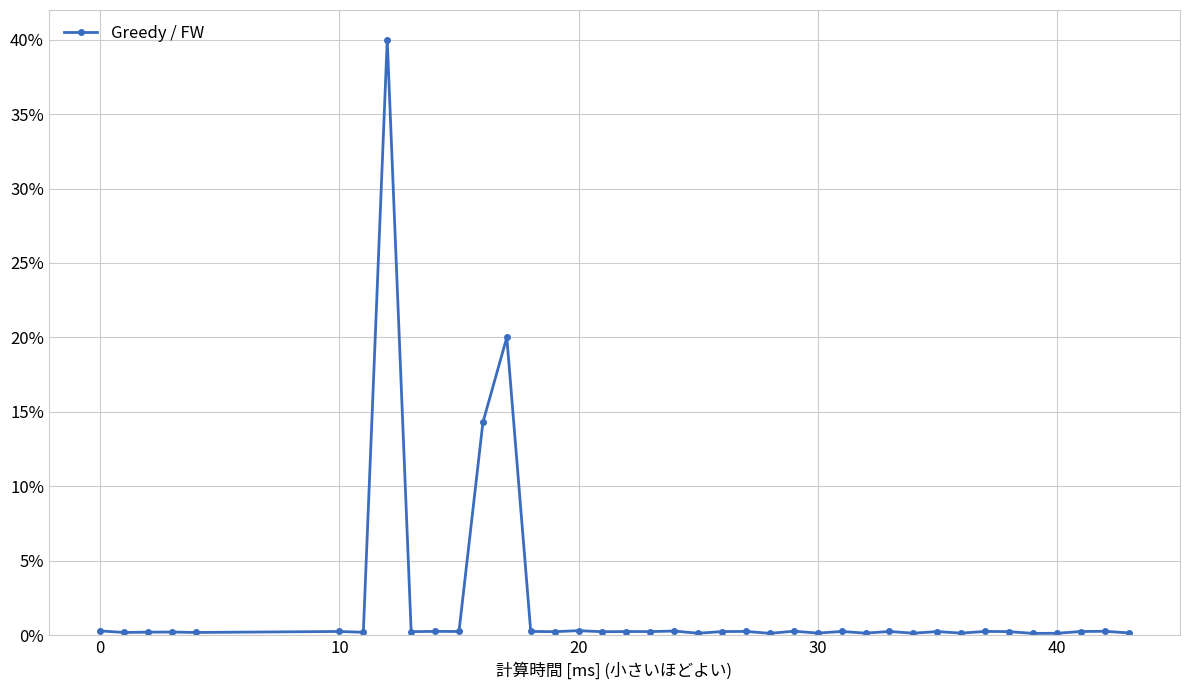

Reading left to right, extract all data points from this chart.

0.0	0.0	0.0	0.0	0.0	0.0	0.0	0.4	0.0	0.0	0.0	0.1	0.2	0.0	0.0	0.0	0.0	0.0	0.0	0.0	0.0	0.0	0.0	0.0	0.0	0.0	0.0	0.0	0.0	0.0	0.0	0.0	0.0	0.0	0.0	0.0	0.0	0.0	0.0